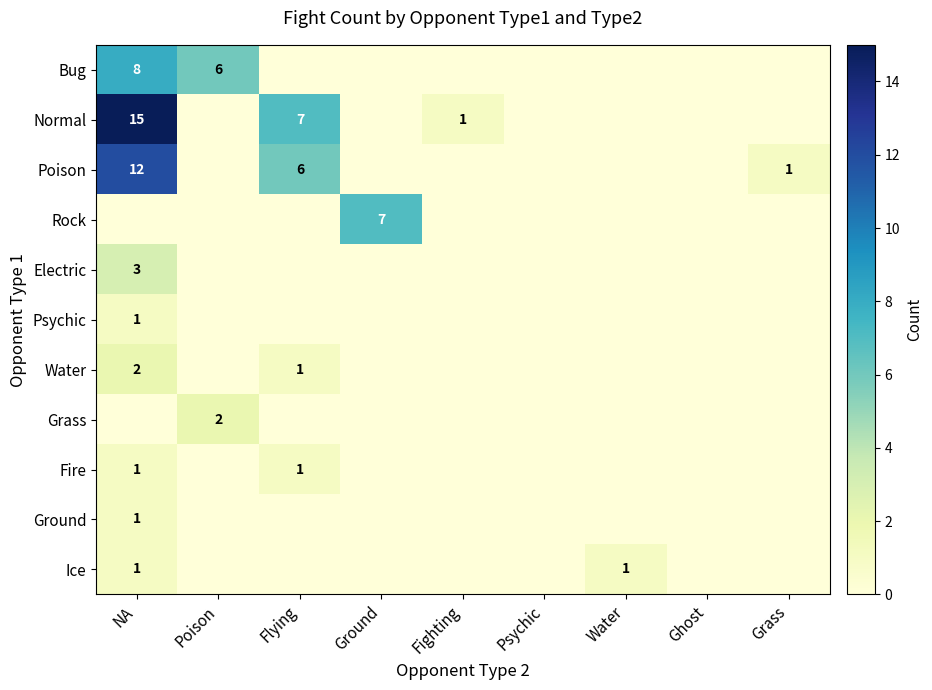

True or false: Normal has a value of 11 at Flying.

False